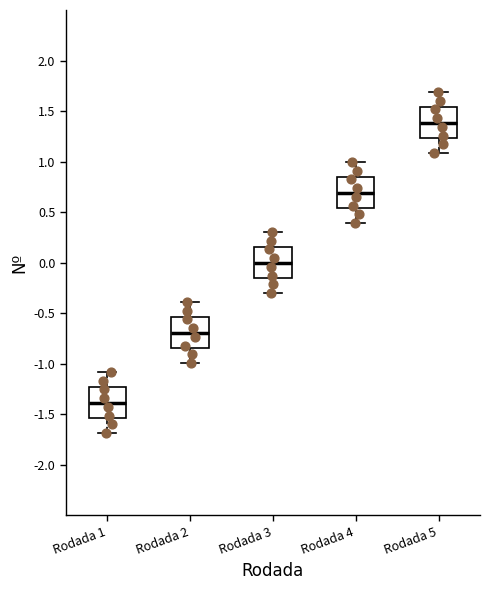

Which box has the highest median line?

Rodada 5